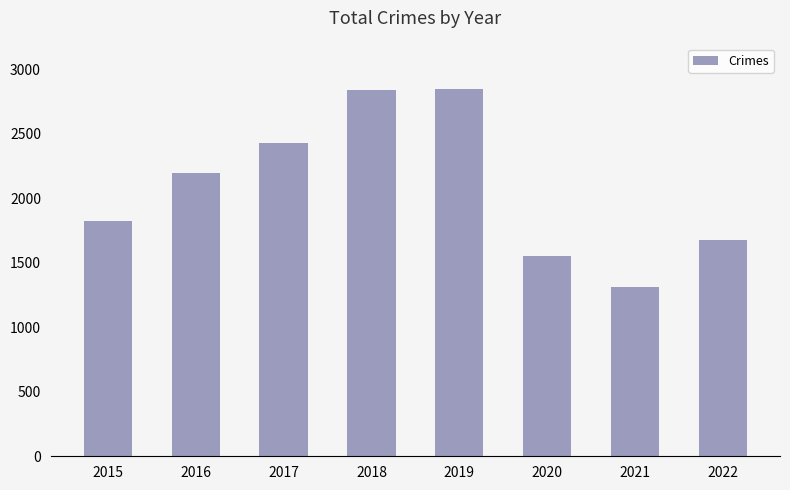

Where is the data nearest to the value 2080?

2016